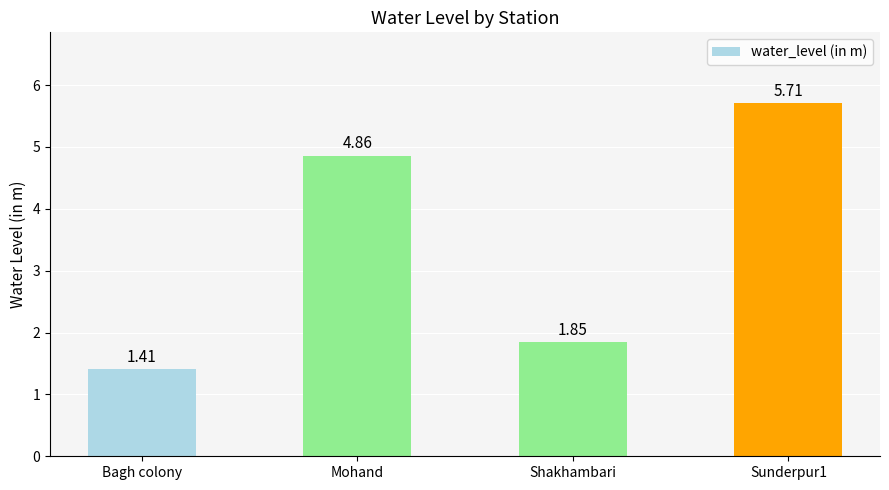

What is the label of the 4th bar from the right?

Bagh colony